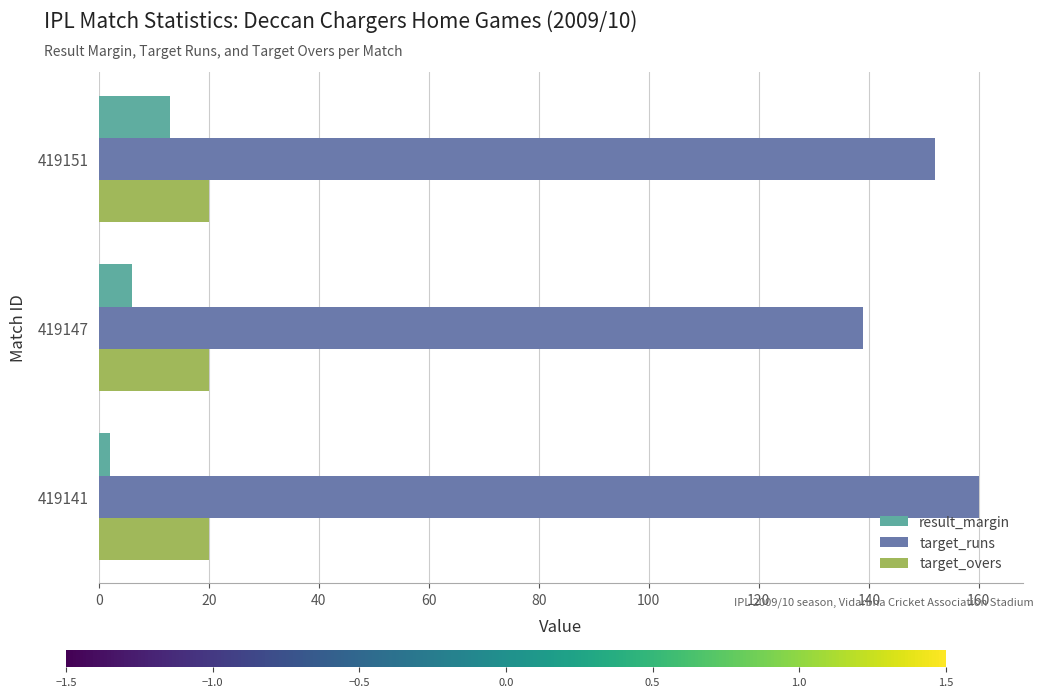

Which series has the largest total across all categories?

target_runs